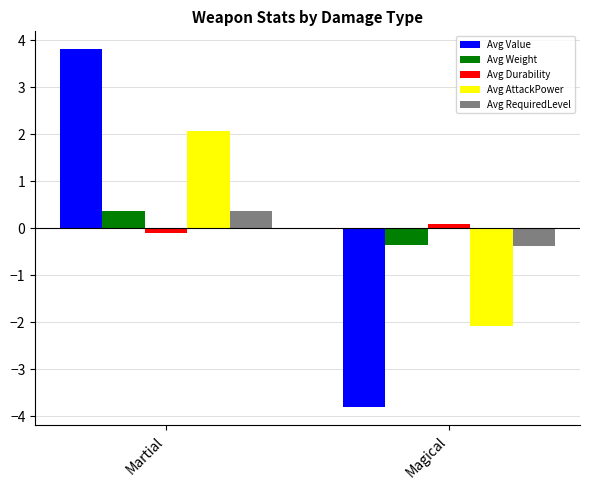

What is the minimum value for Avg AttackPower?

-2.1